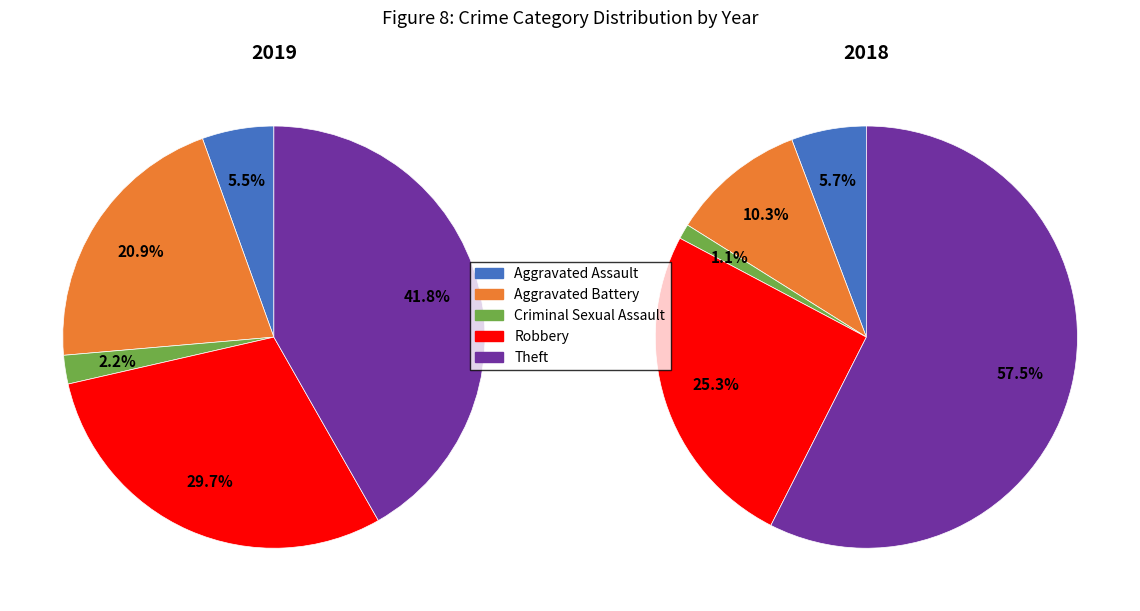

How many segments does this pie chart have?

5